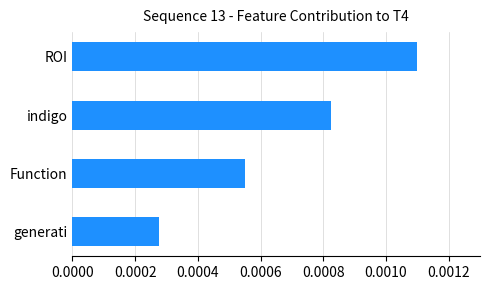

Rank the categories by value from highest to lowest.

ROI, indigo, Function, generati